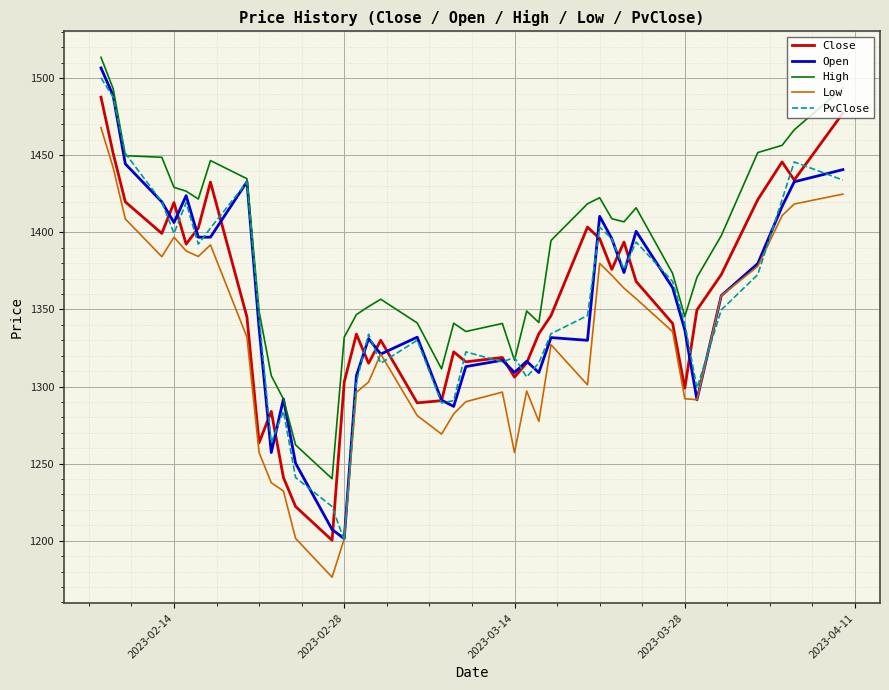

Which series has the largest total across all categories?

High